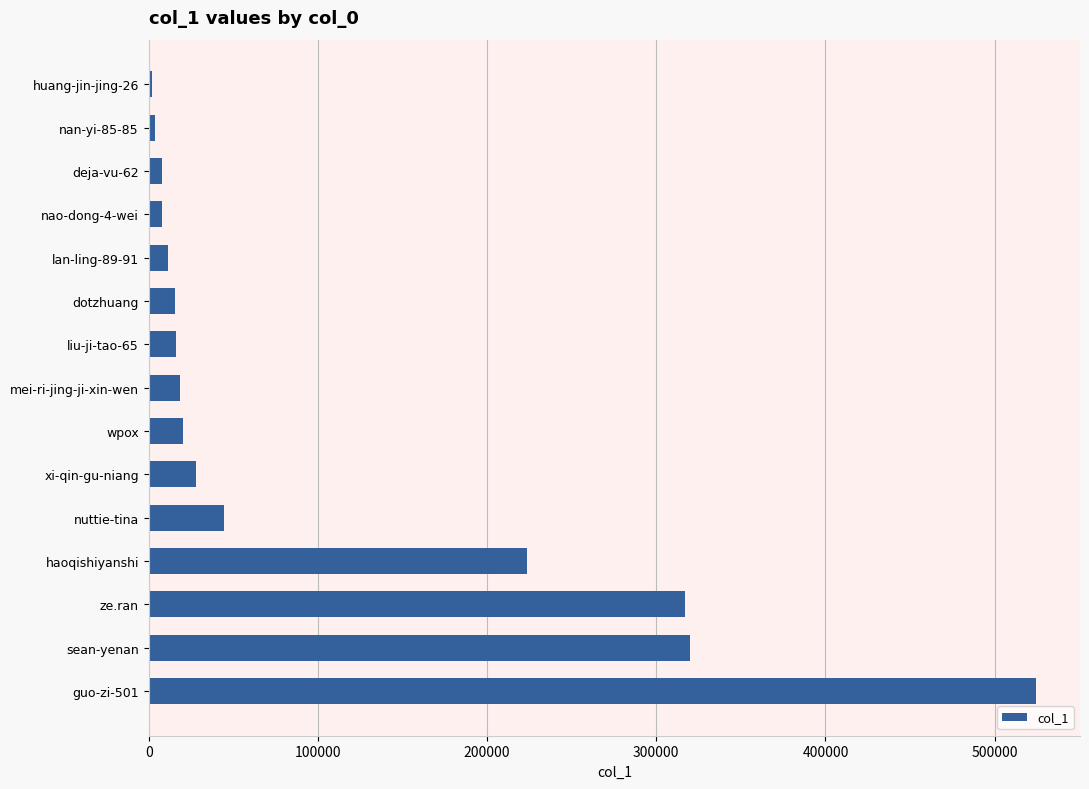

At which category does the chart reach its peak across all series?

guo-zi-501